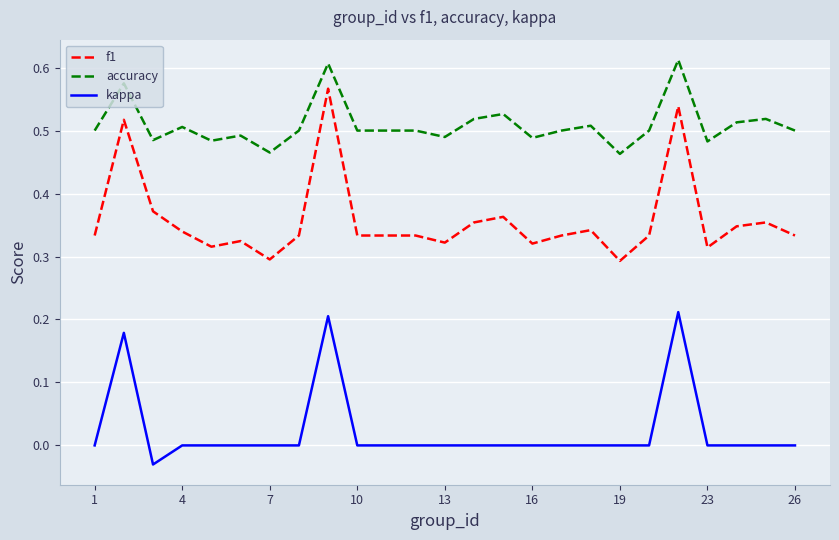

Which series has the largest total across all categories?

accuracy